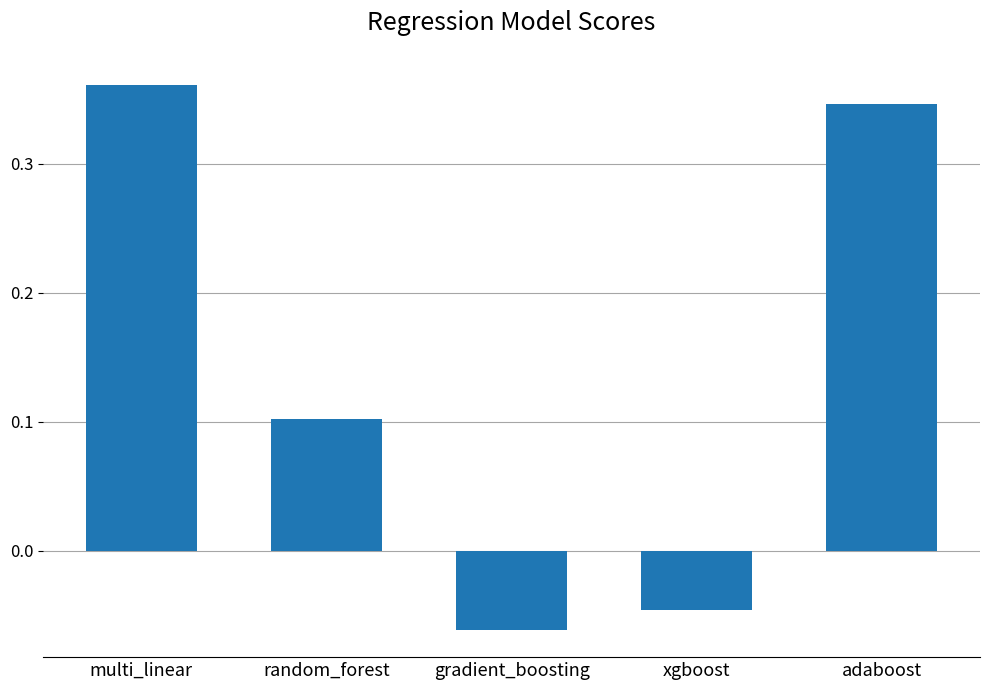

List the labels in order of value, smallest first.

gradient_boosting, xgboost, random_forest, adaboost, multi_linear